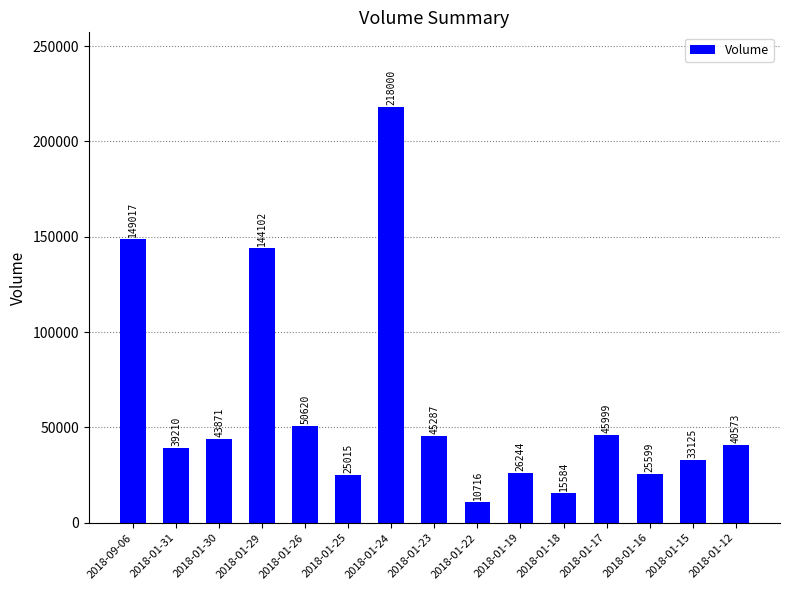

How many bars are there in total?

15